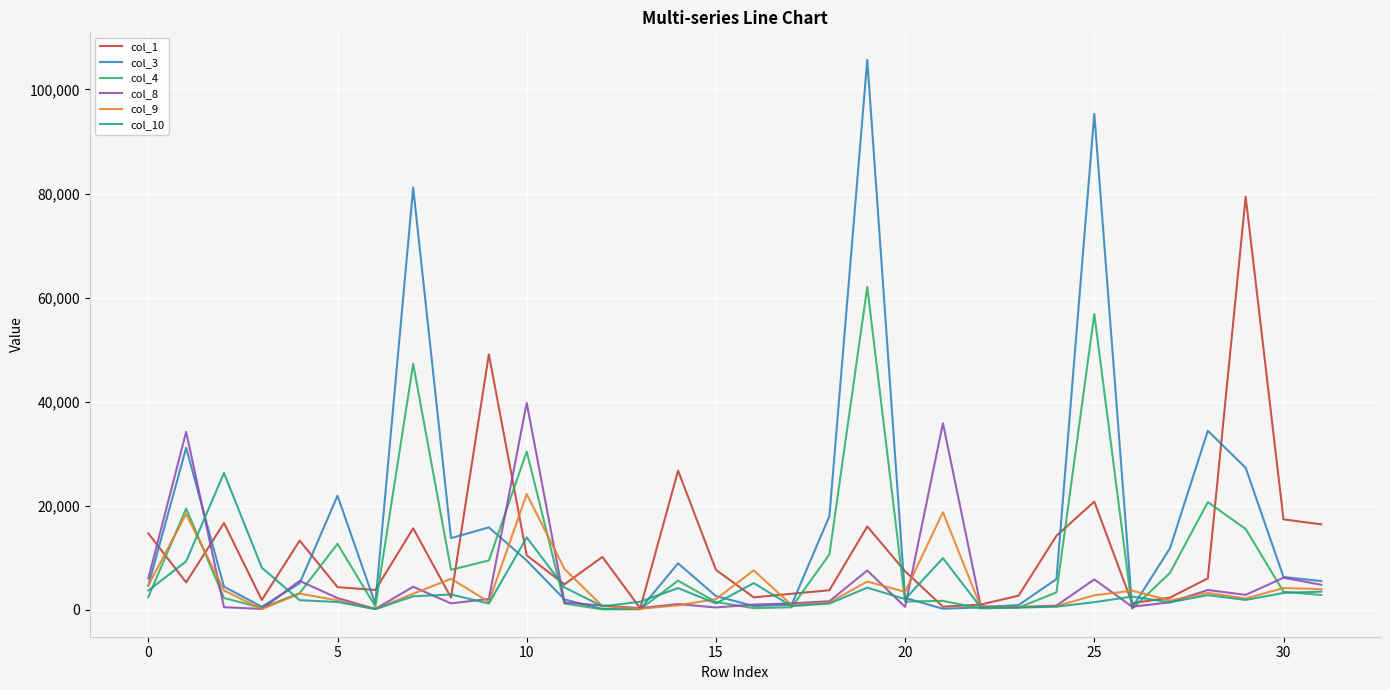

What is the greatest value displayed?

105696